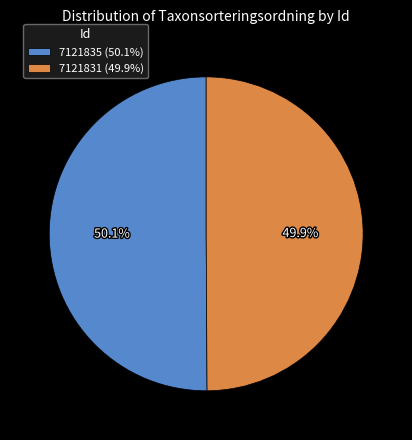

Does any single category account for the majority?

Yes